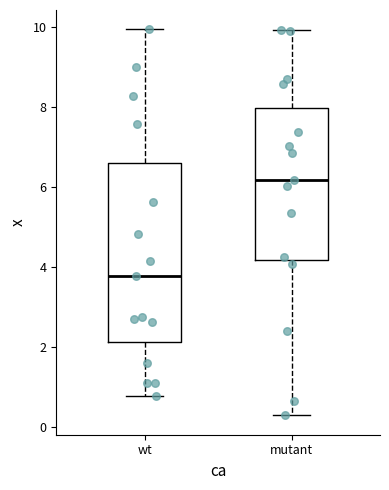

Which box is the tallest, from its lower edge to its upper edge?

wt